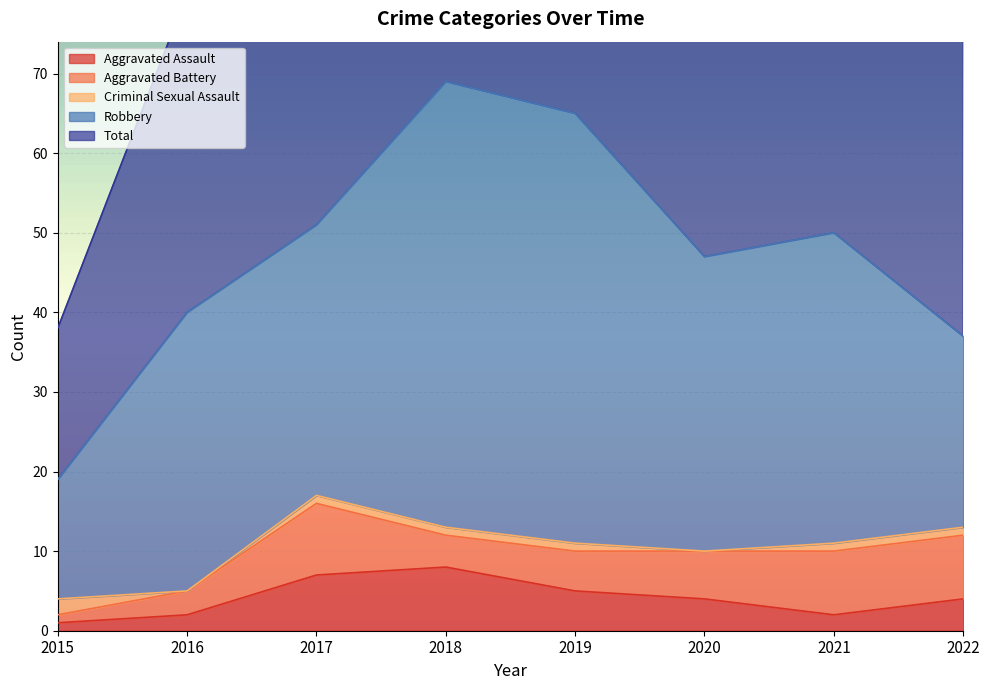

How many series are shown in this chart?

5